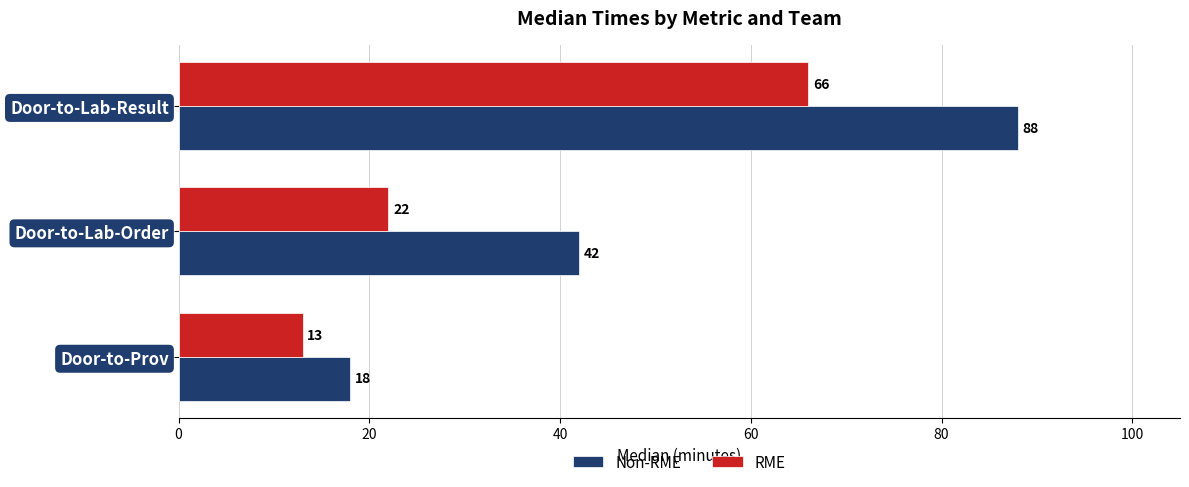

What is the total value across all series at Door-to-Lab-Order?

64